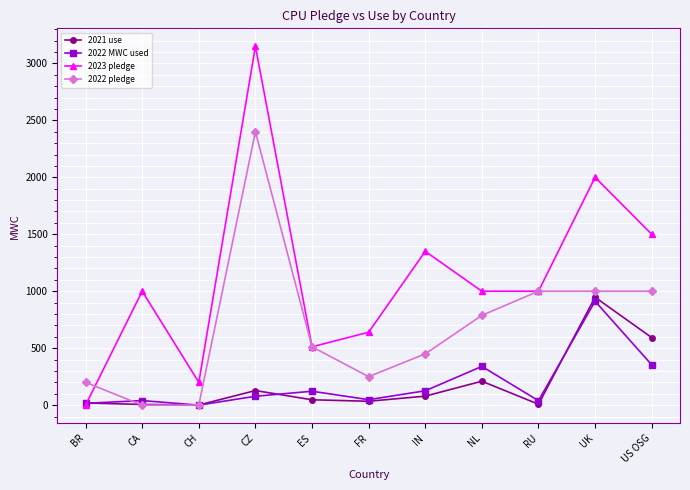

Where is the first local minimum for 2023 pledge?

CH